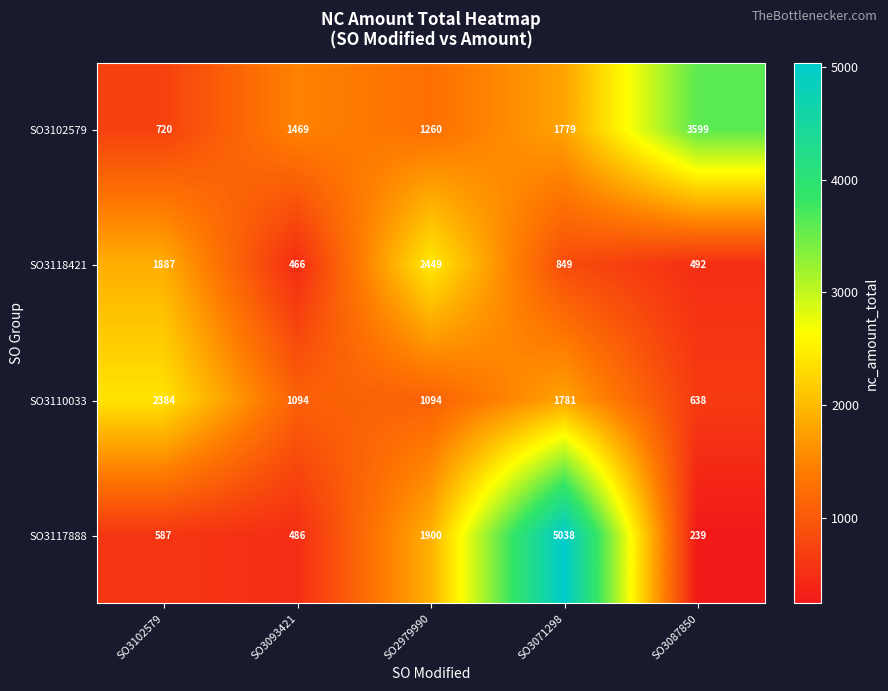

The SO3117888 series shows 486 at SO3093421. True or false?

True